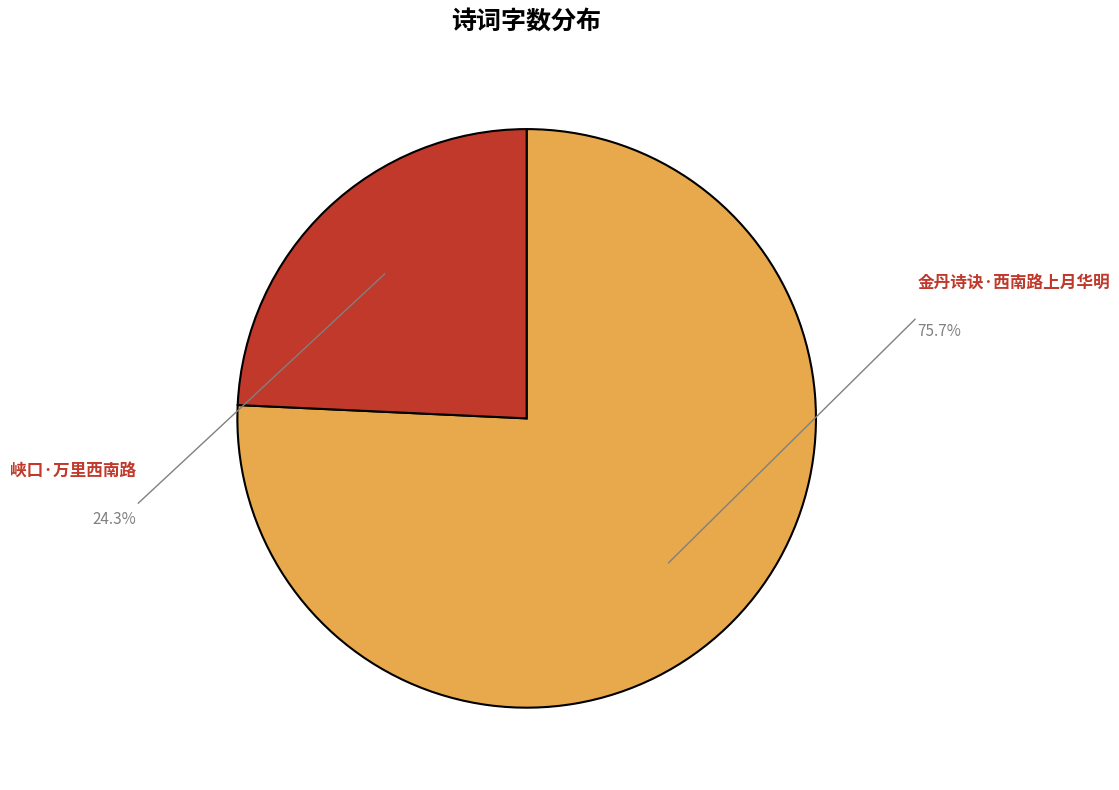

Combined, do 峡口·万里西南路 and 金丹诗诀·西南路上月华明 account for over 50%?

Yes